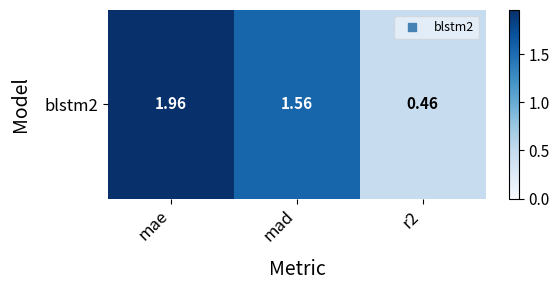

How many data points does each series have?

3